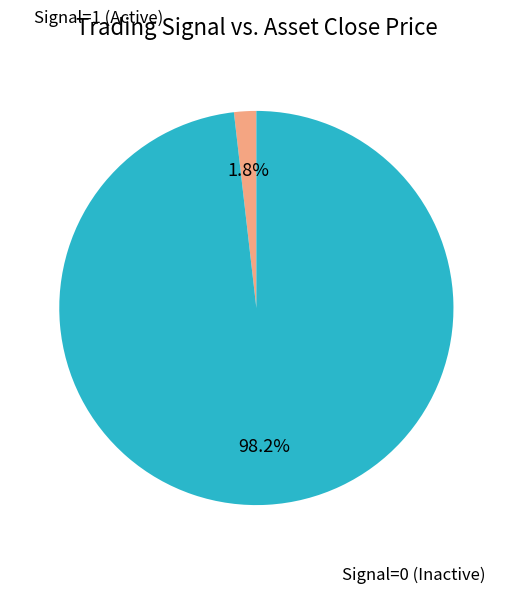

What portion of the pie excludes Signal=1 (Active)?

98.2%